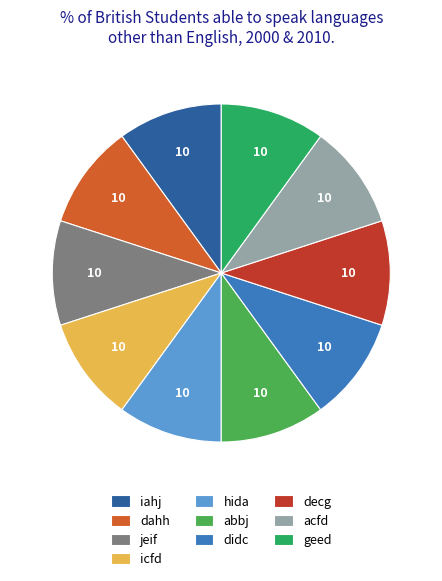

What is the ratio of the value at abbj to the value at decg?

1.0